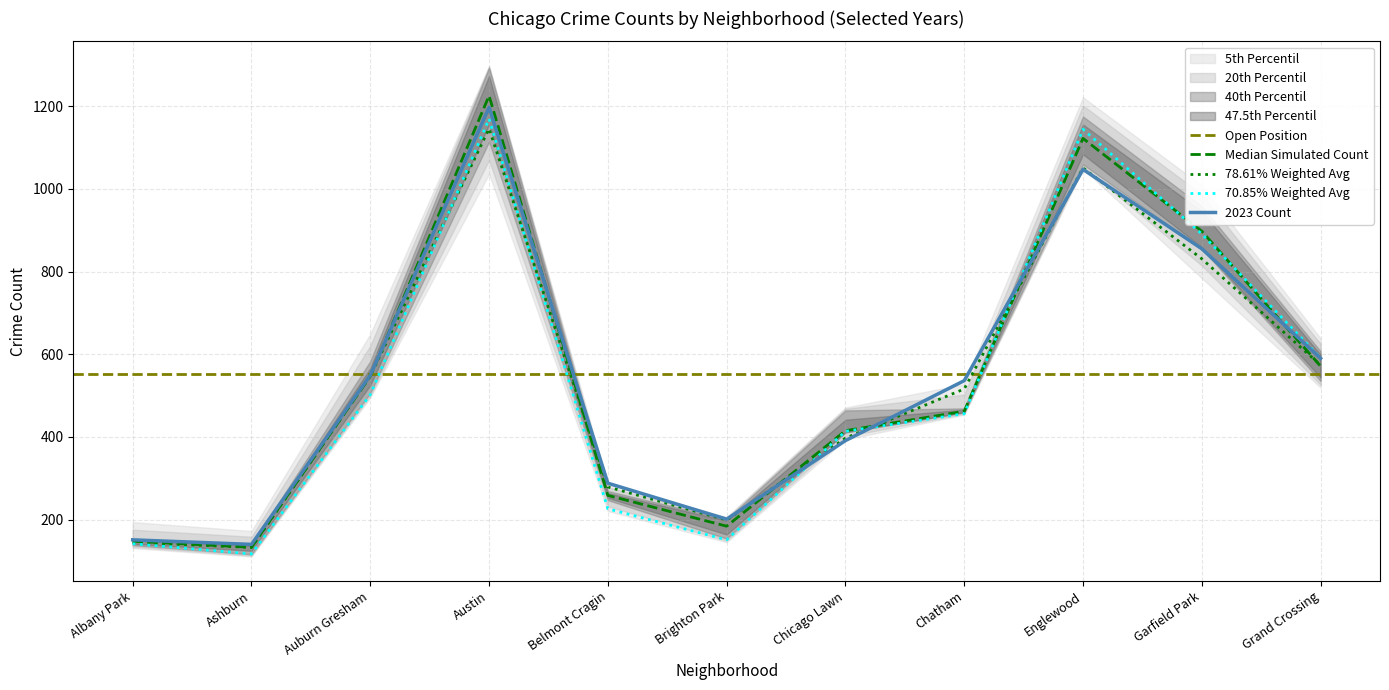

Where is 2022 nearest to the value 639?

Grand Crossing